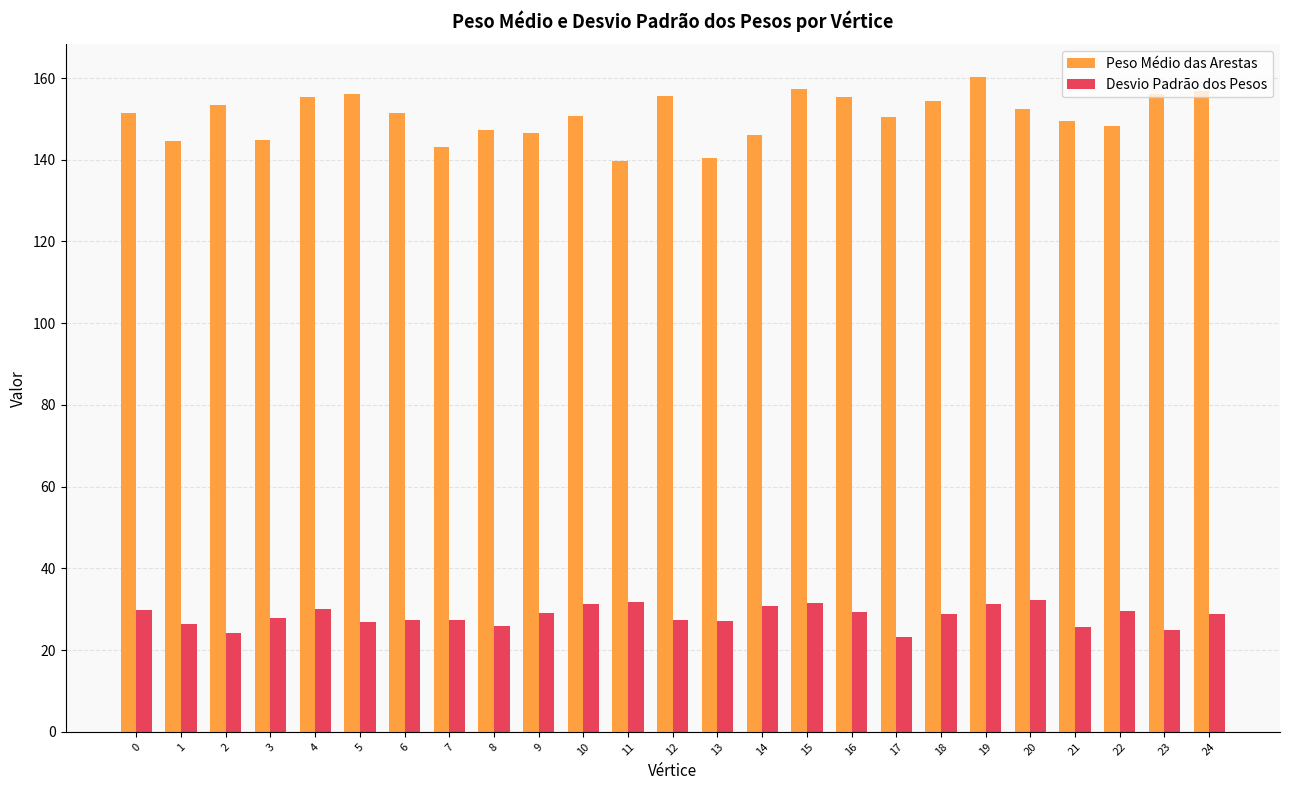

How many bars are there in total?

50